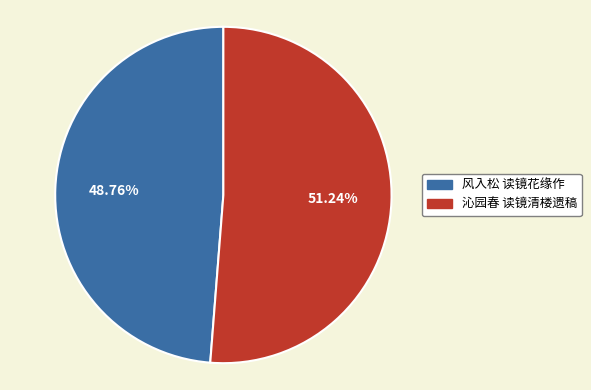

To the nearest percent, what is the difference between the 沁园春 读镜清楼遗稿 and 风入松 读镜花缘作 slice percentages?

2%